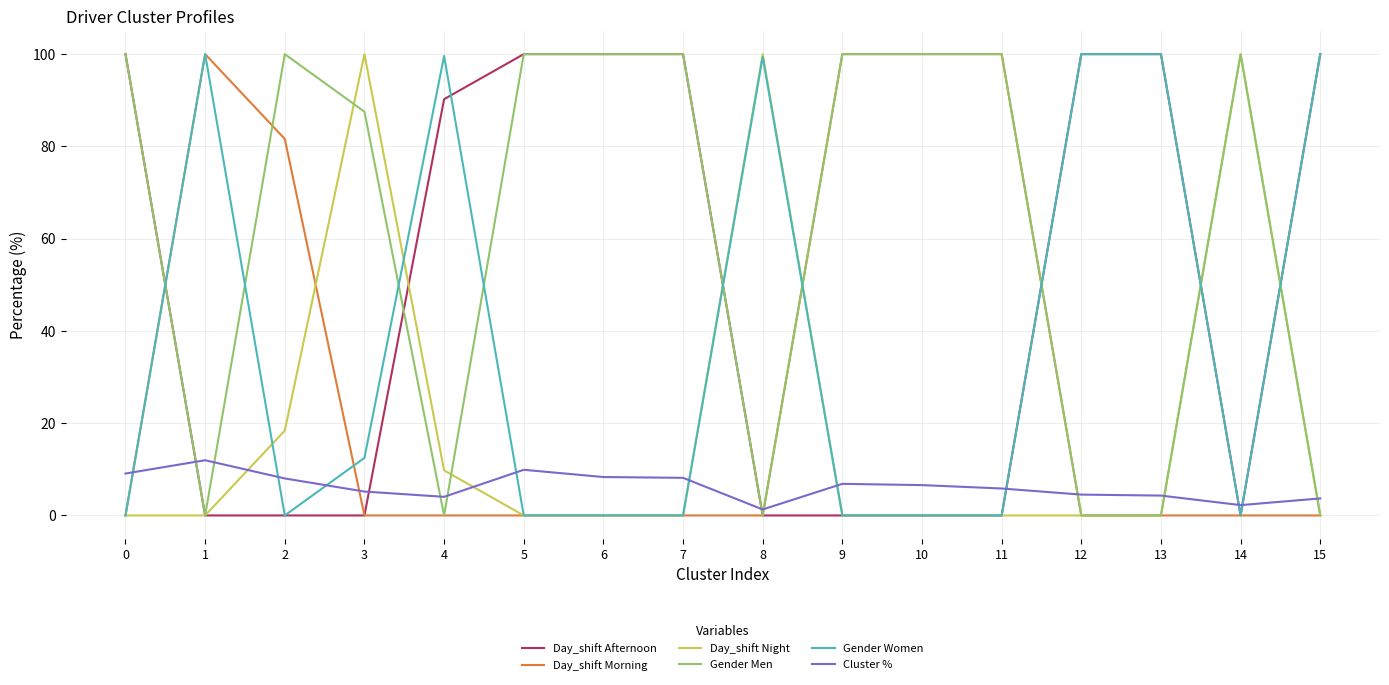

Where do Gender Men and Gender Women first cross each other?

0 and 1